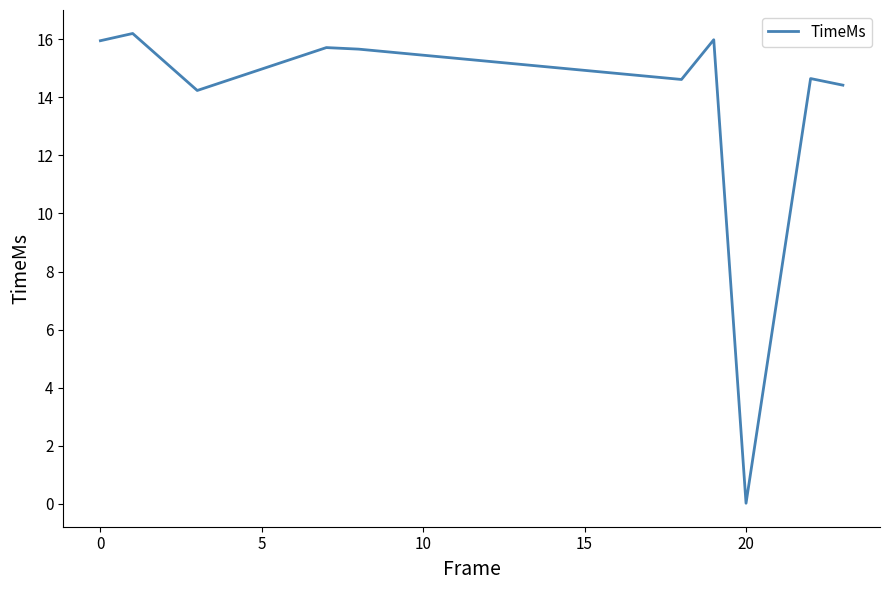

What is the difference between the maximum and minimum values?

16.2